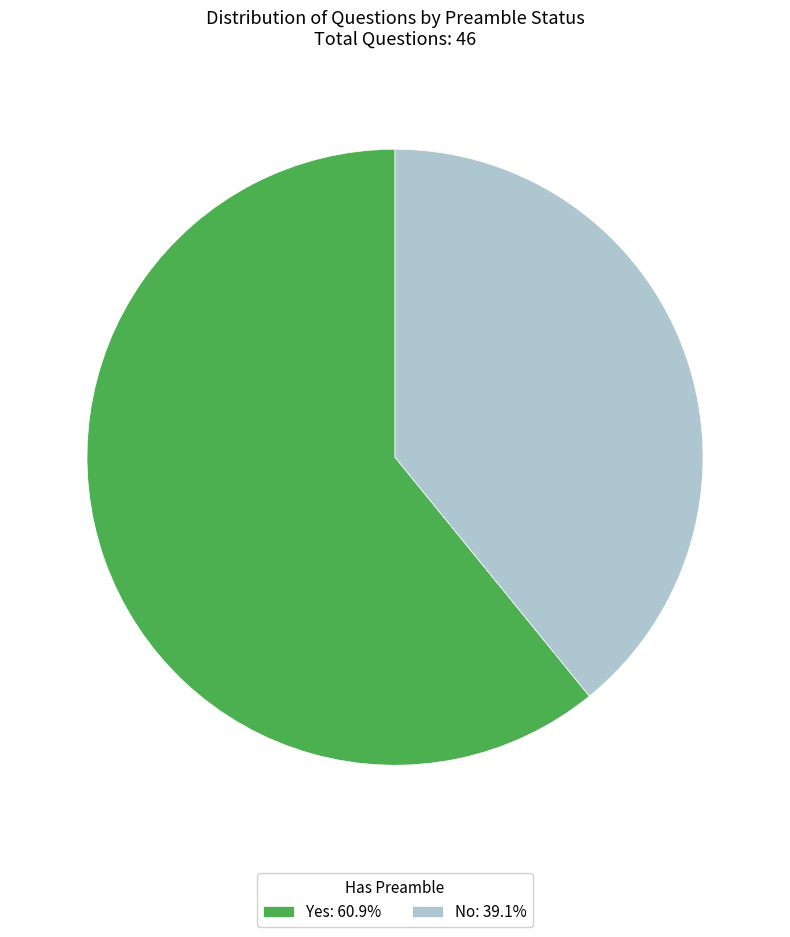

What is the ratio of the value at No: 39.1% to the value at Yes: 60.9%?

0.6